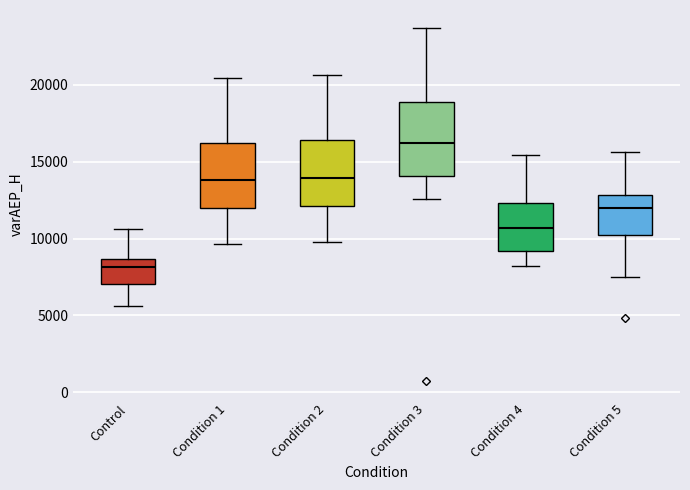

Comparing the boxes themselves (not the whiskers), which one is the tallest?

Condition 3